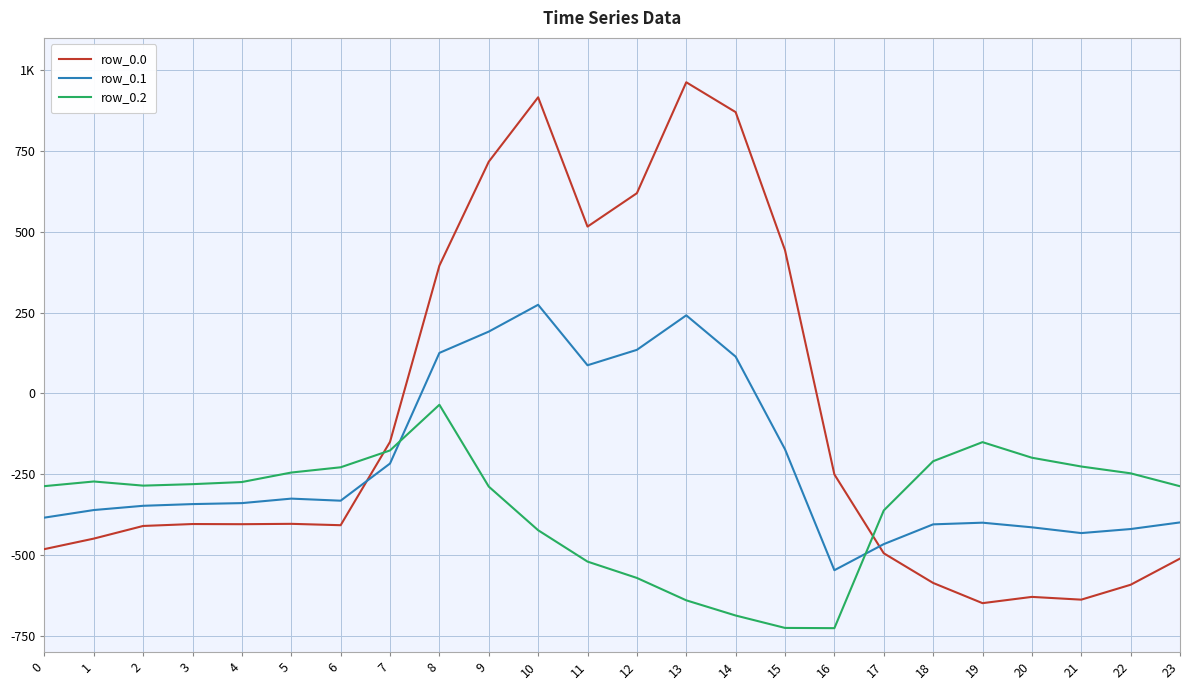

Which series has the largest total across all categories?

row_0.0